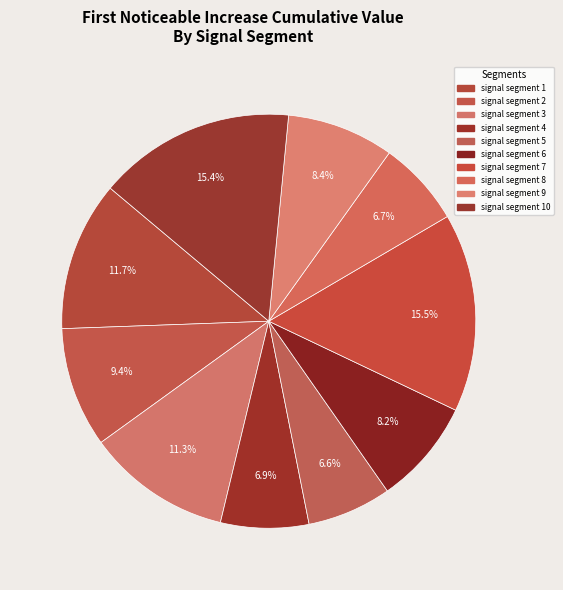

The signal segment 4 slice represents 7% of the pie. True or false?

True